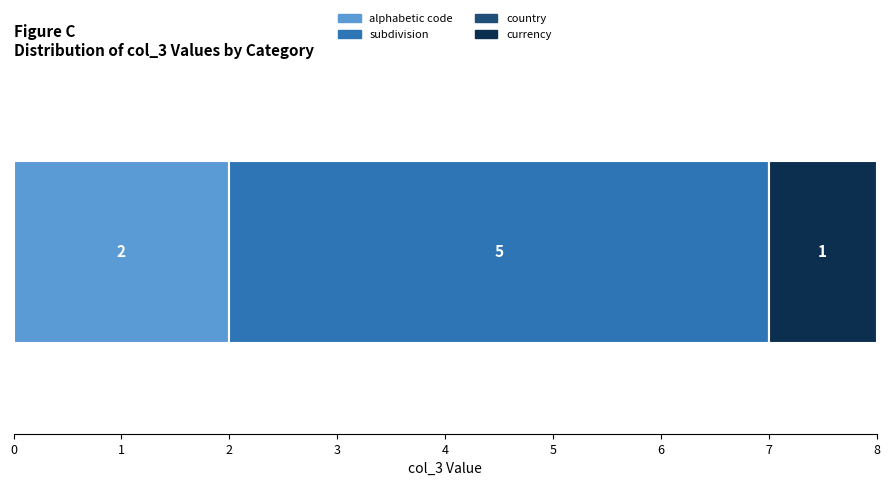

How many distinct data groups are displayed?

3